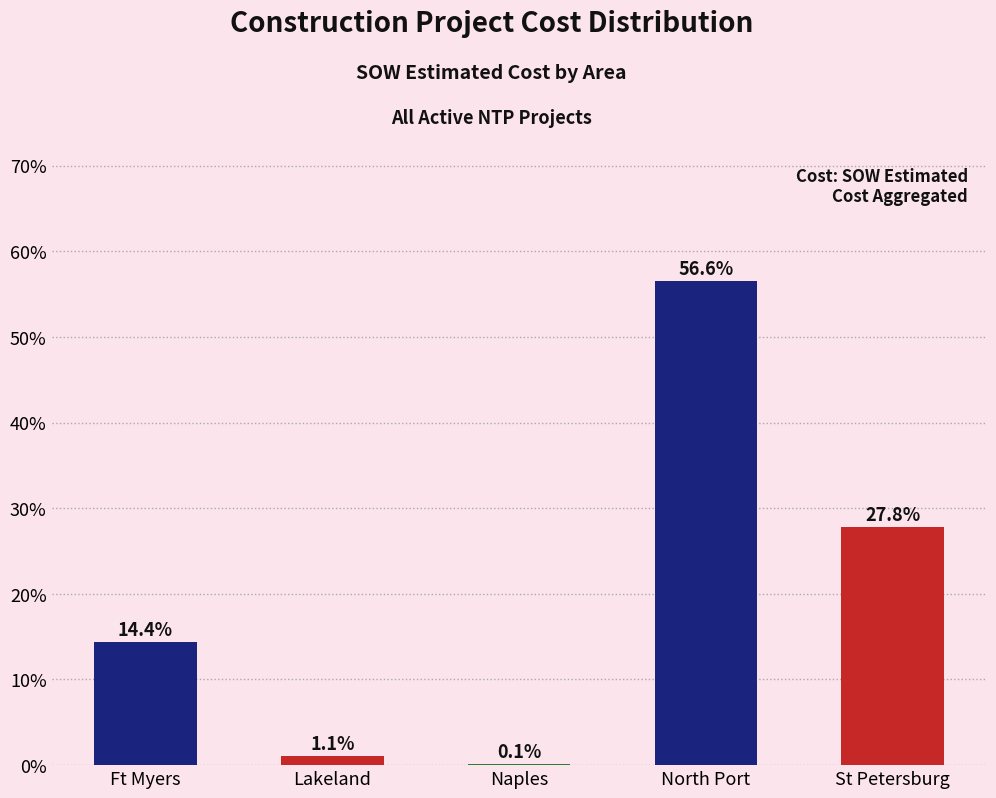

Between Ft Myers and Lakeland, which is larger?

Ft Myers